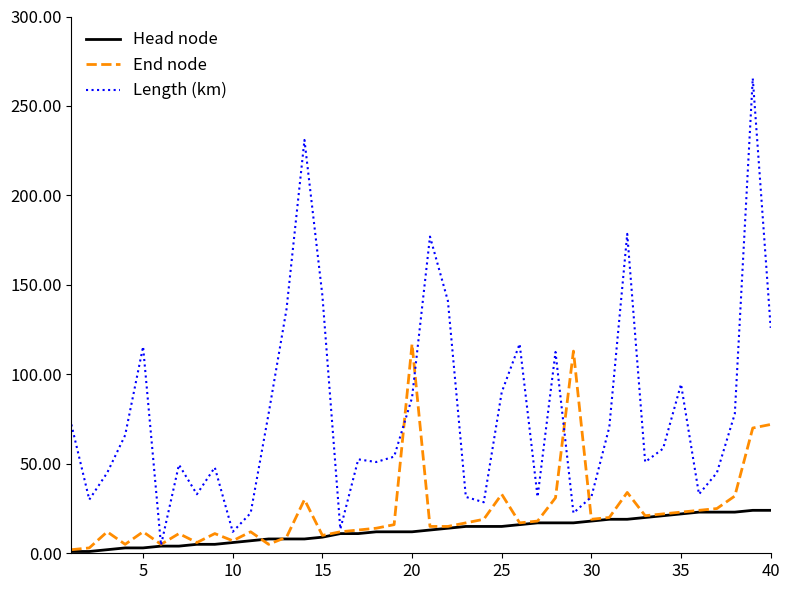

Rank the series by their average value, from highest to lowest.

Length (km), End node, Head node